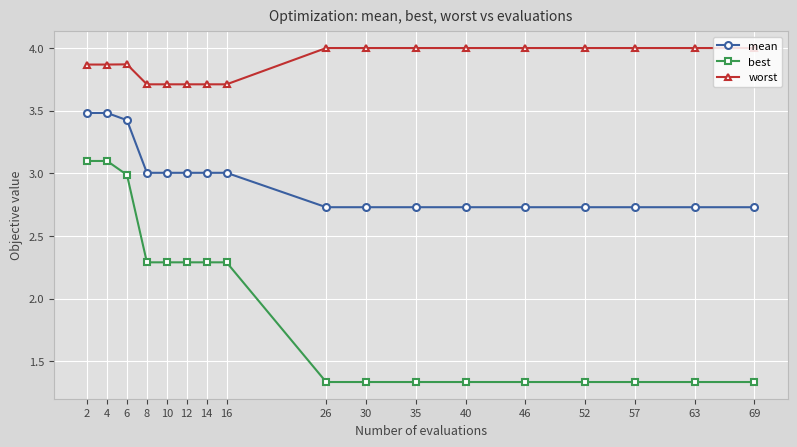

Which series has the largest total across all categories?

worst